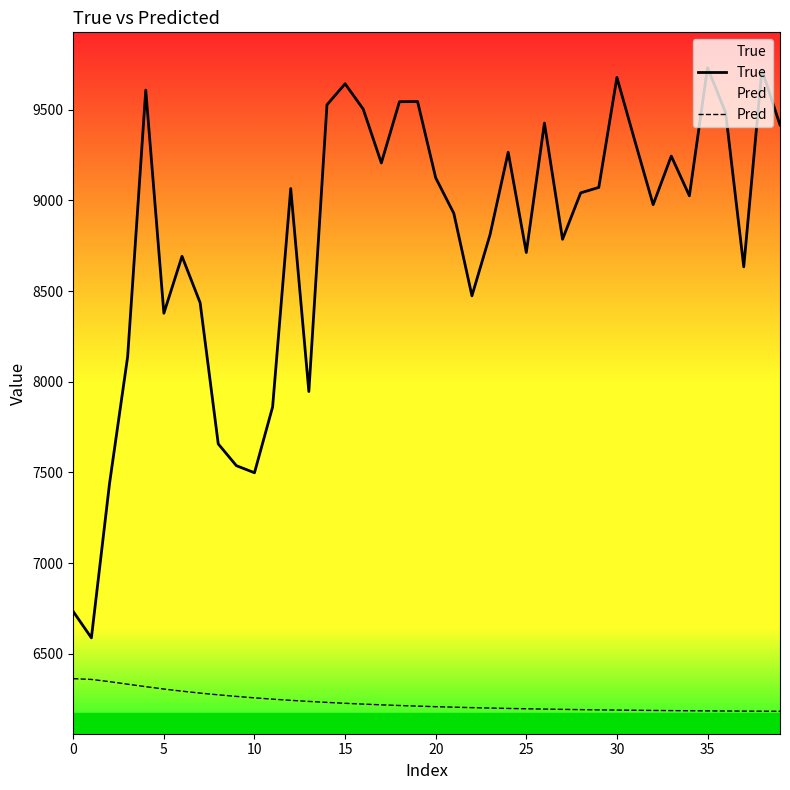

How many categories are shown in the chart?

40